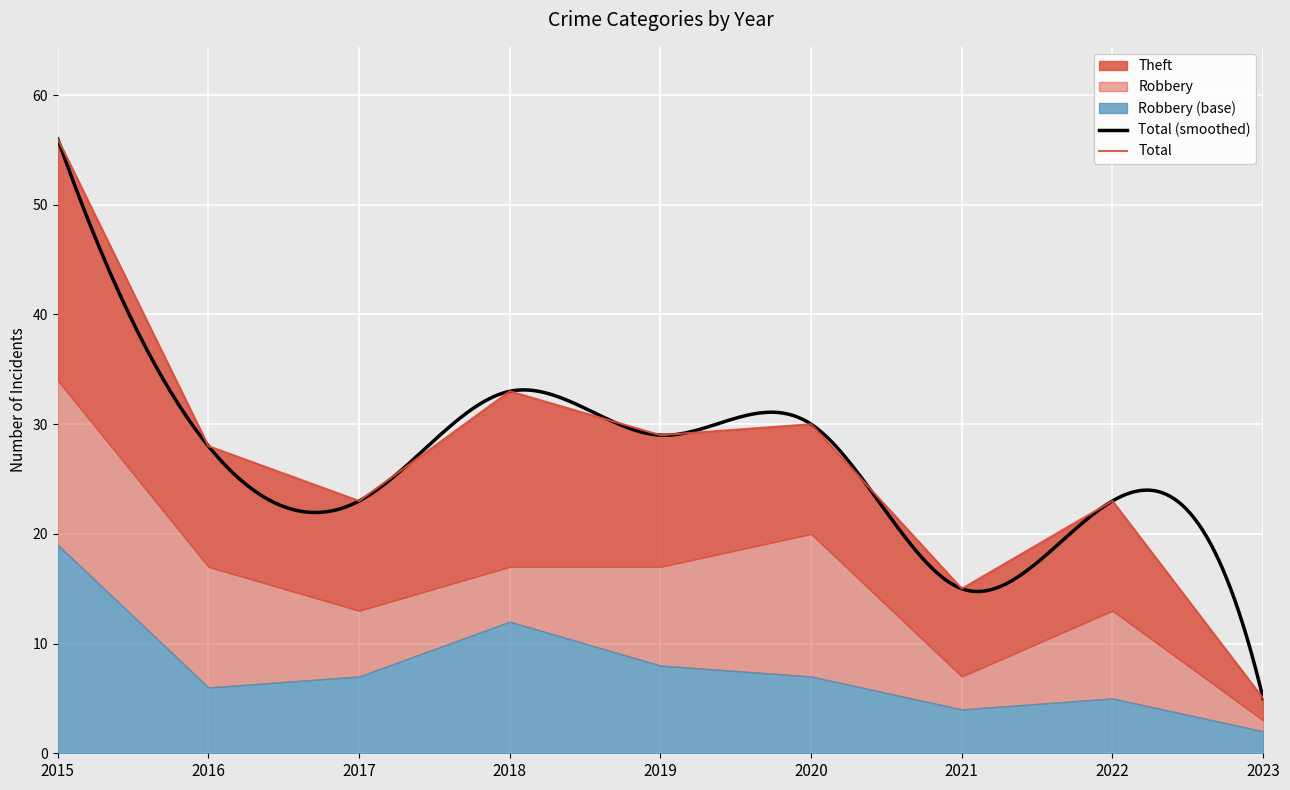

What is the highest value of the Total (smoothed) series?

56.0